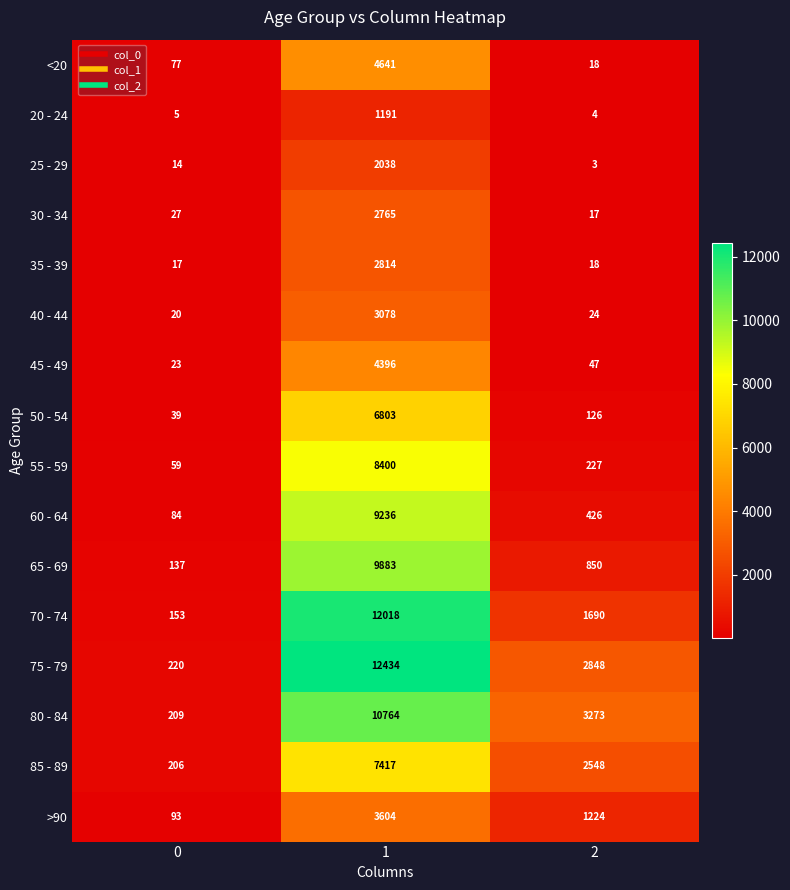

Read the >90 value at 0, to the nearest 100.

100